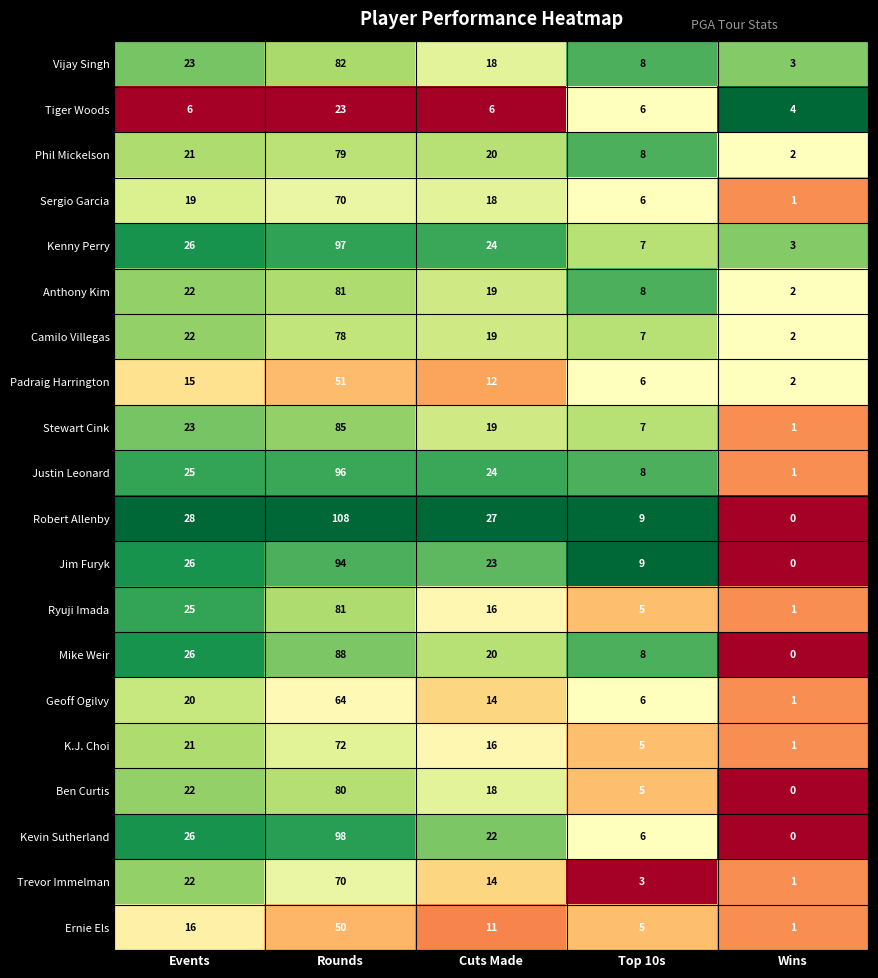

The value of Vijay Singh at Wins is 3. True or false?

True